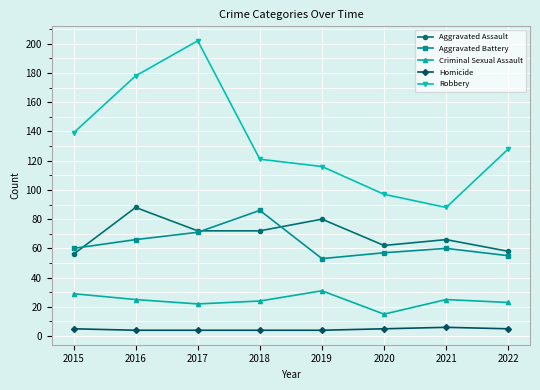

At which label does Criminal Sexual Assault reach its minimum?

2020